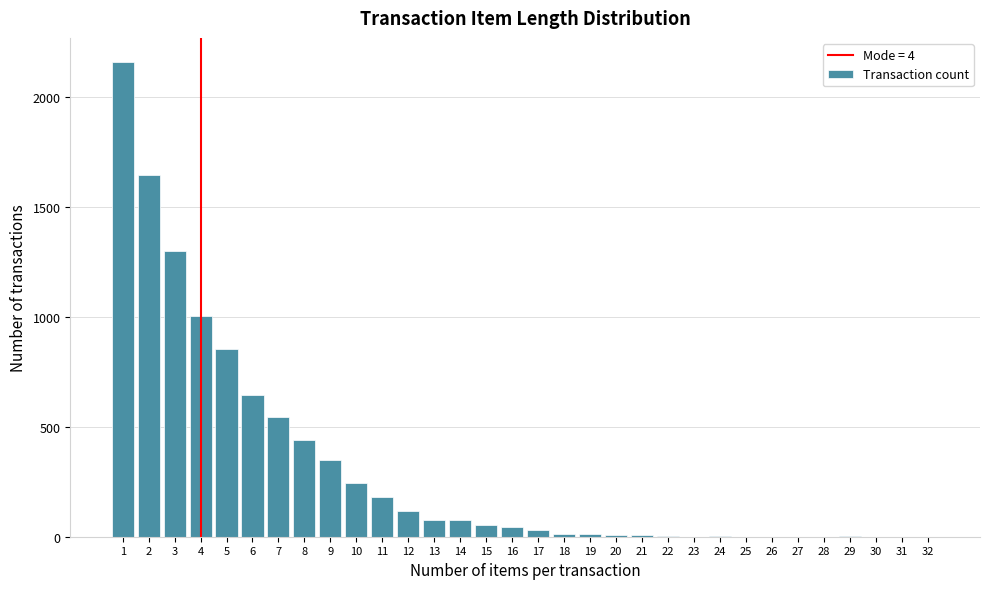

What is the sum of all values?

9832